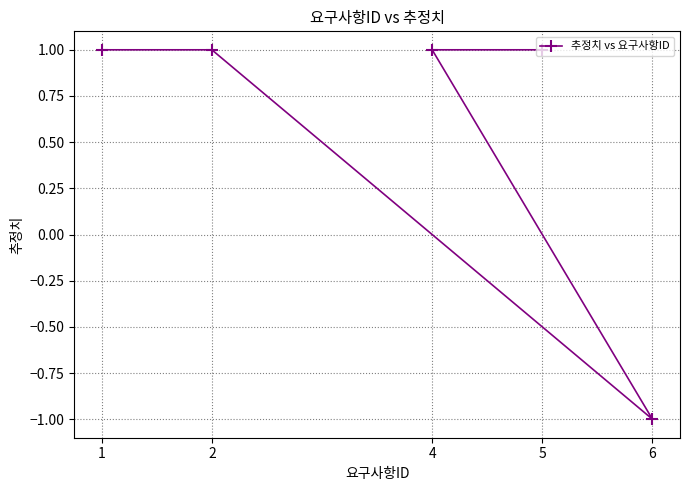

True or false: the data shows 1 at 2.

True